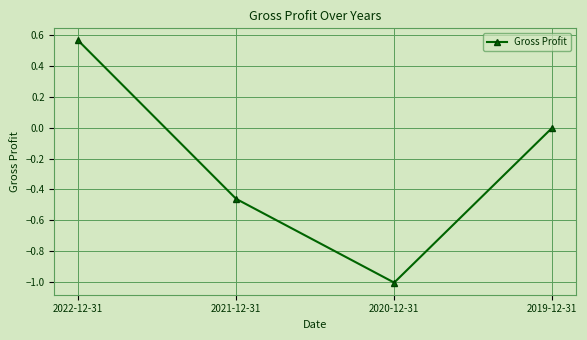

What is the difference between the values at 2020-12-31 and 2022-12-31?

1.6